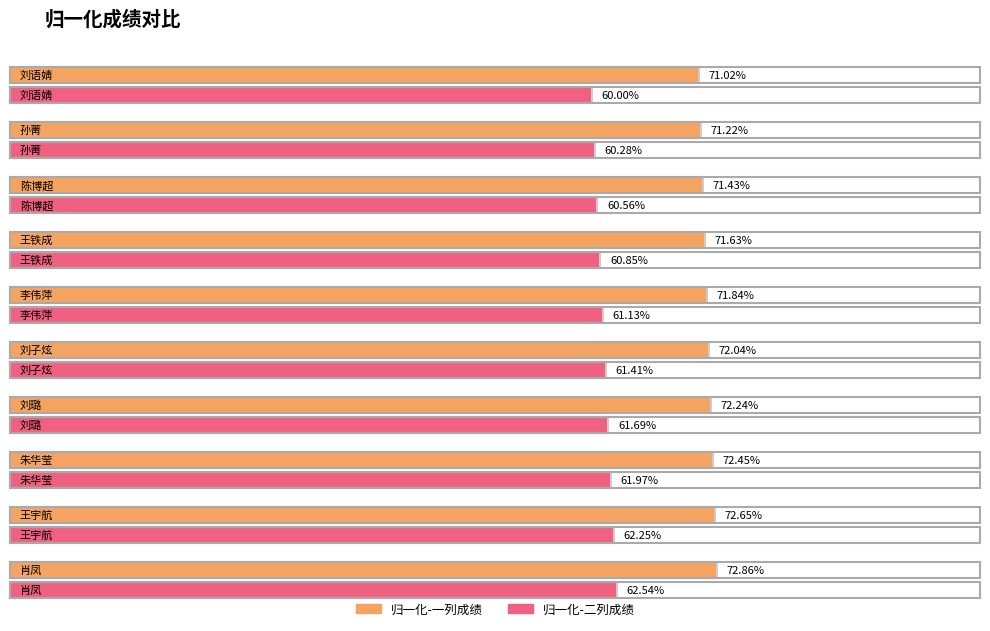

What is the label of the 9th bar from the left?

王宇航